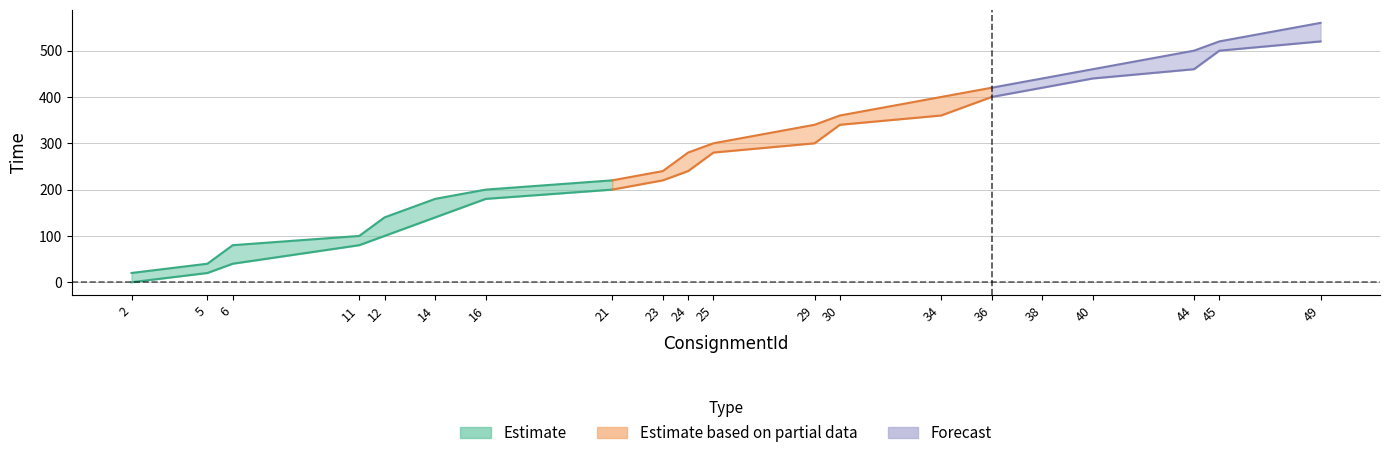

The StartAt series shows 180 at 16. True or false?

True